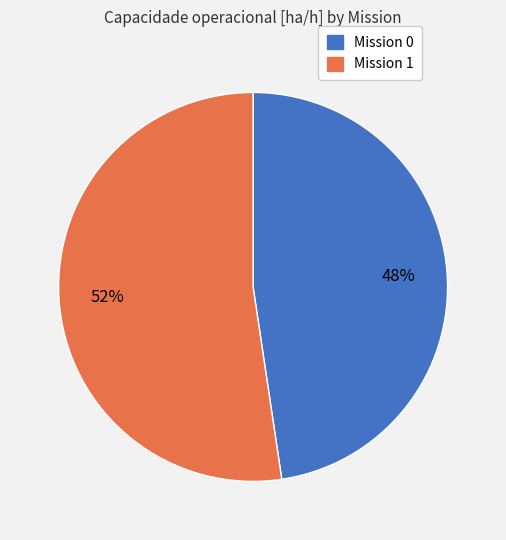

To the nearest percent, what is the average slice percentage?

50%